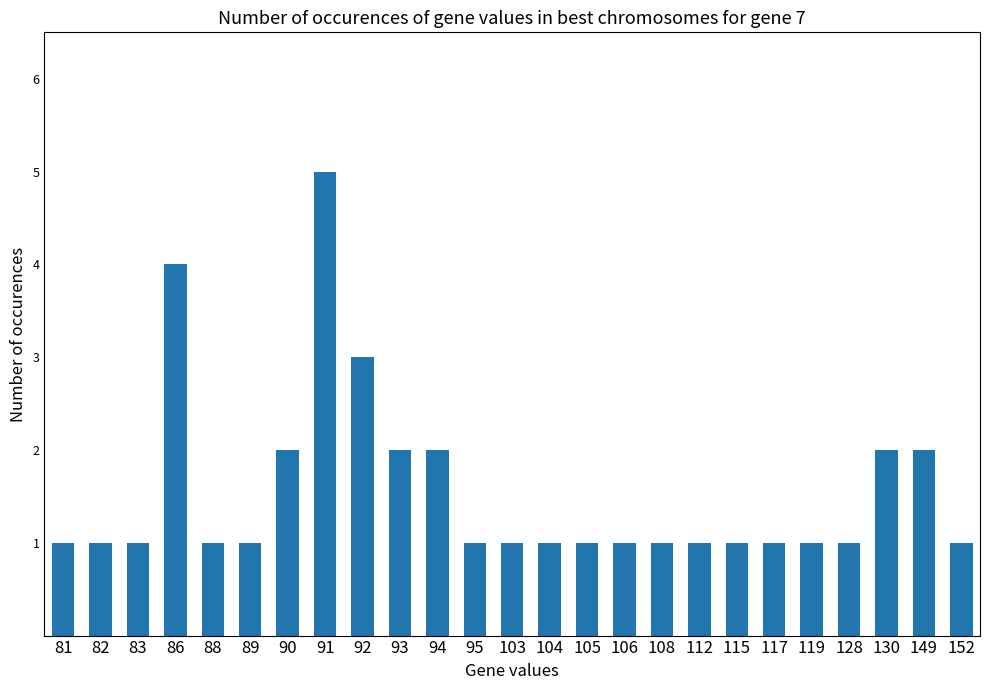

At which category does the chart reach its peak across all series?

91